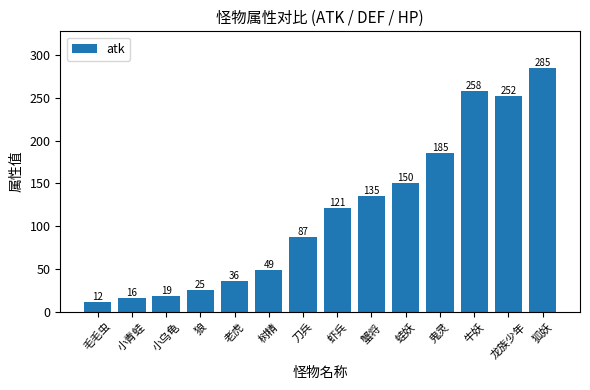

The chart shows a value of 26 at 小青蛙. True or false?

False